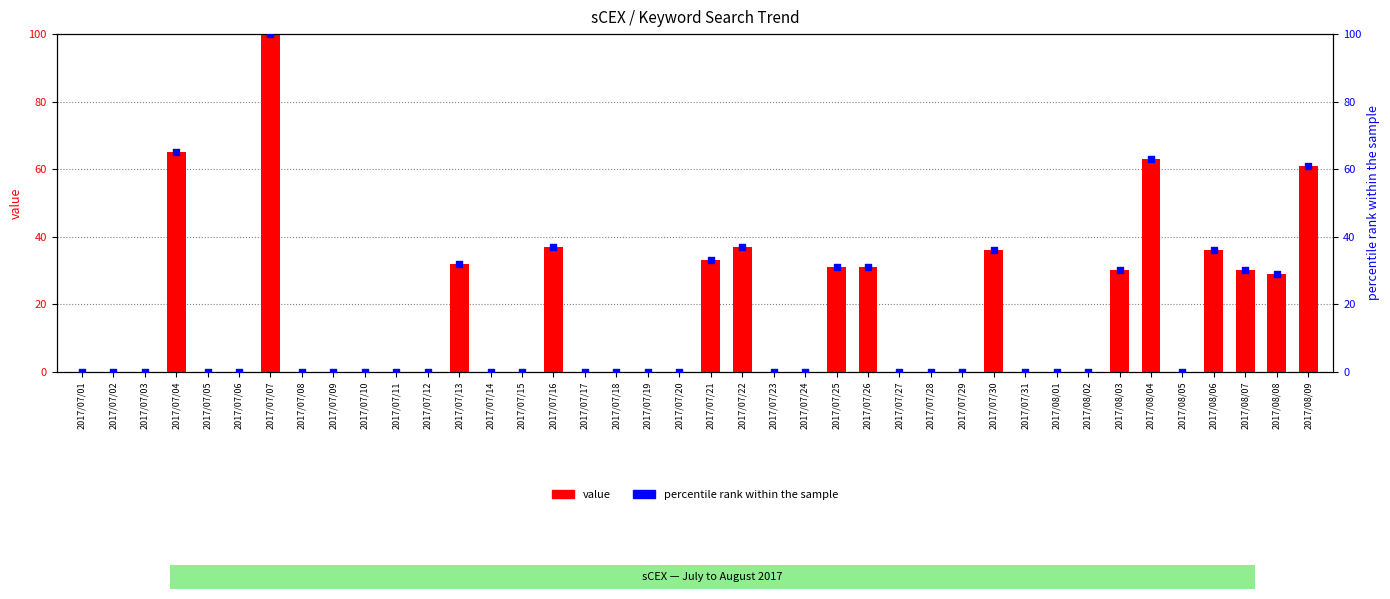

Is the value of value at 2017/07/12 greater than the value of percentile rank within the sample at 2017/07/19?

No